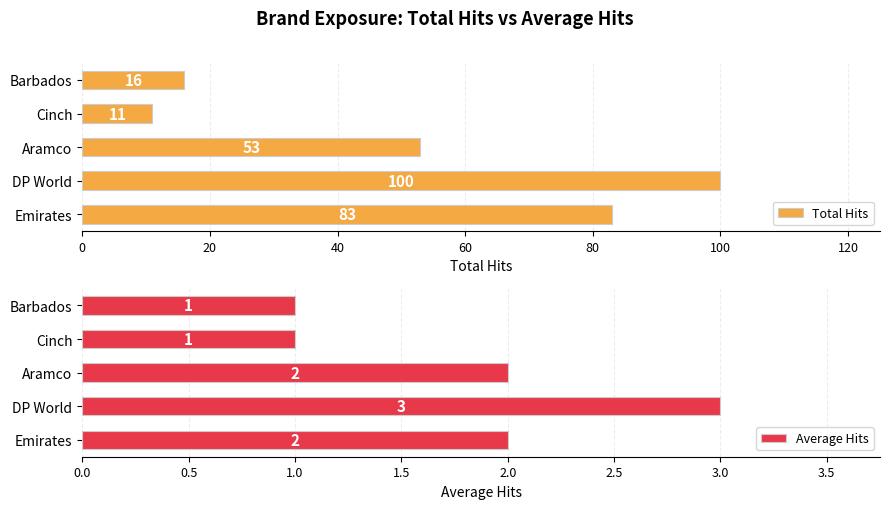

Which category has the highest value in the Total Hits series?

DP World